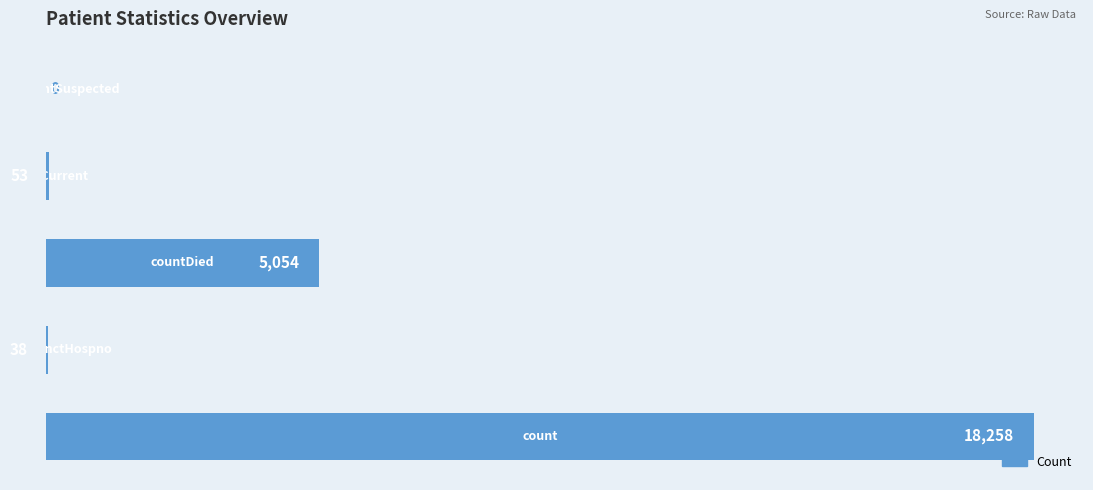

What is the greatest value displayed?

18258